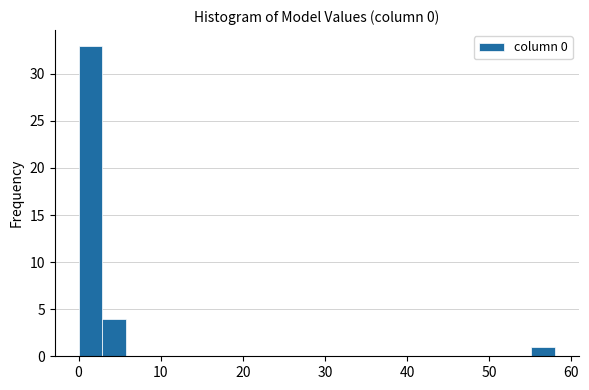

Around what value on the x-axis is the tallest bar? Give the approximate position of its centre, as read against the axis.

1